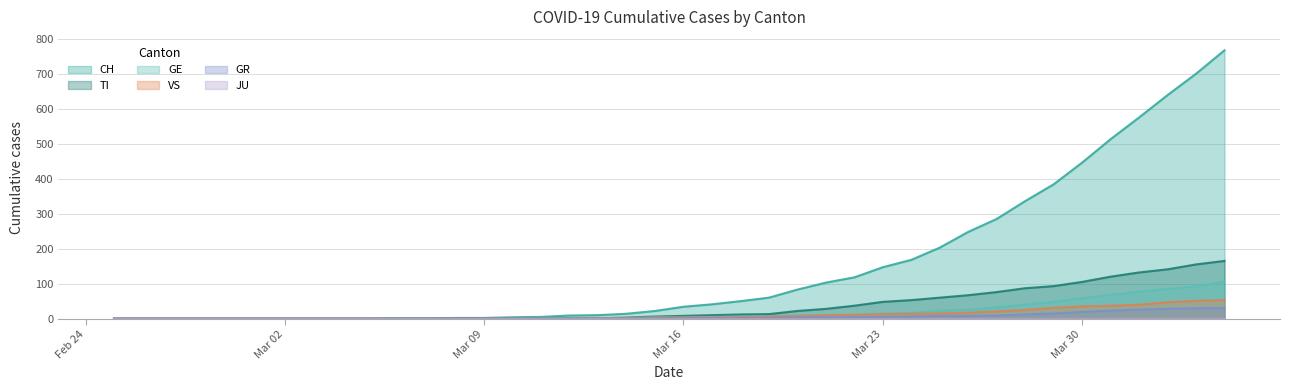

What is the greatest value displayed?

767